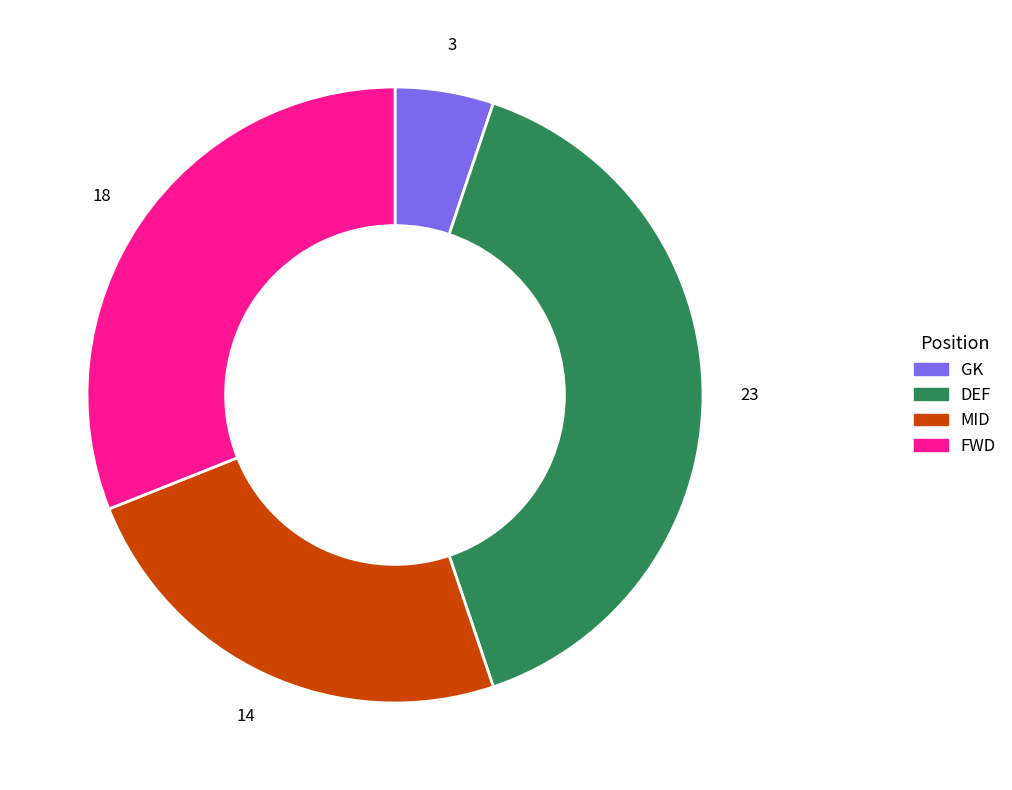

What is the ratio of the value at GK to the value at FWD?

0.2